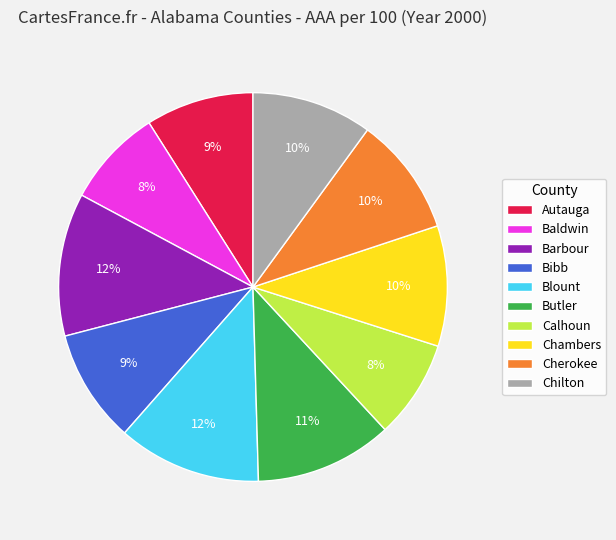

To the nearest percent, what is the average slice percentage?

10%